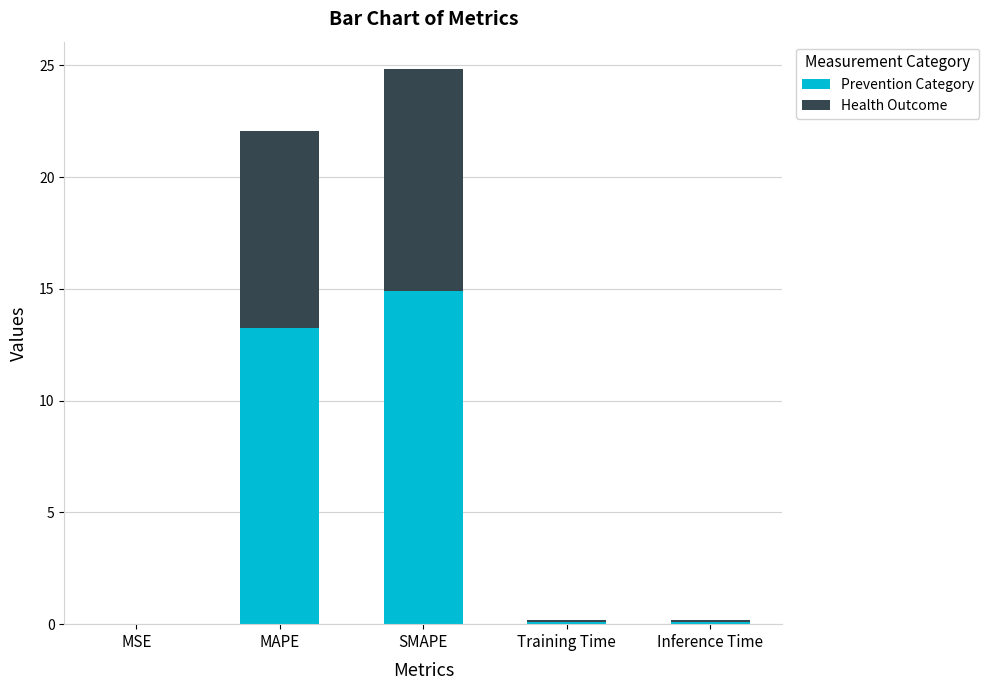

The value of Prevention Category at MSE is 0.0. True or false?

True